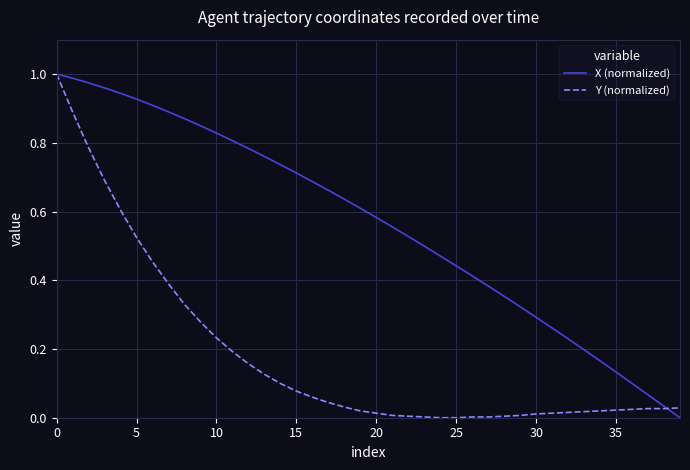

List the series in order of their overall mean, lowest first.

Y (normalized), X (normalized)